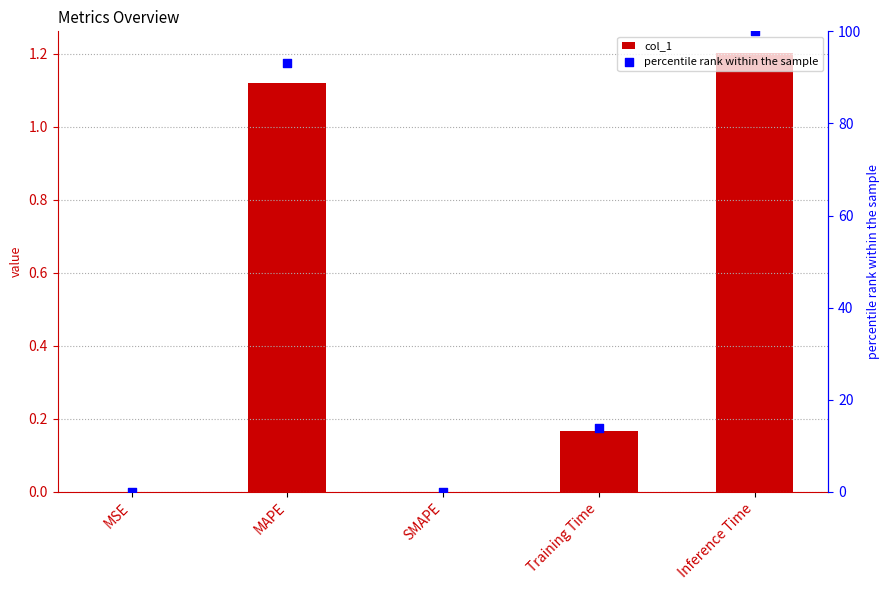

Which series contains the highest Y value?

percentile rank within the sample